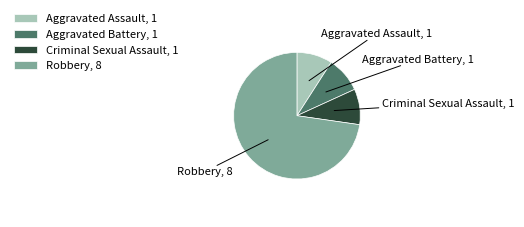

How many segments does this pie chart have?

4